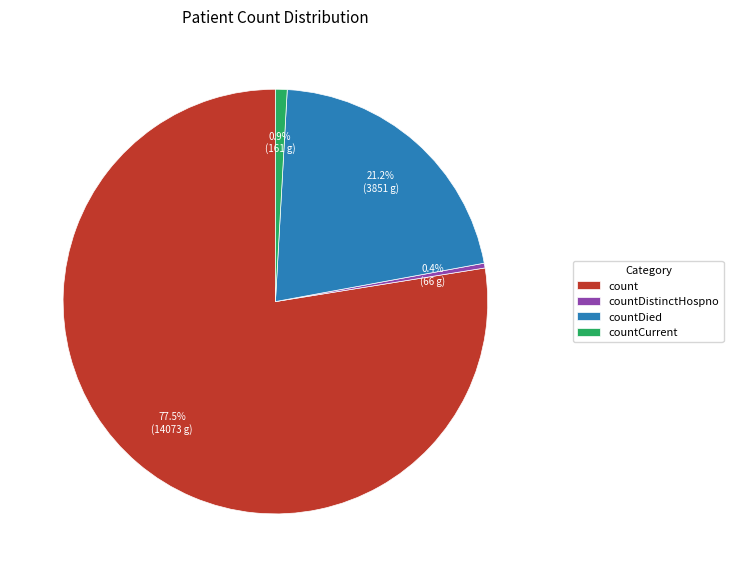

Is it true that countDied is 10% of the pie?

False